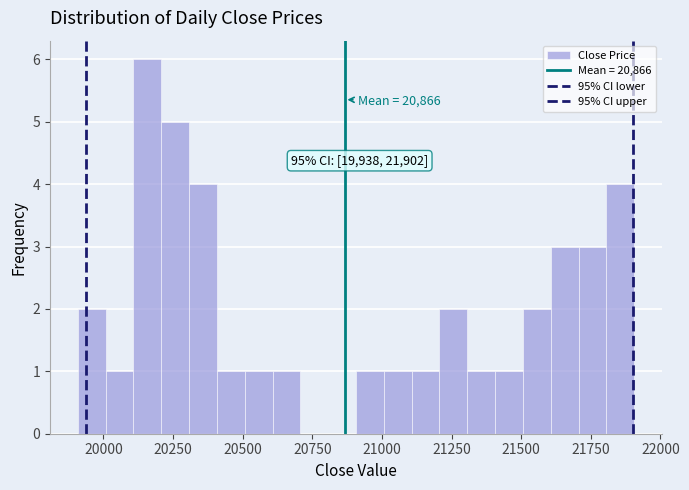

Around what value on the x-axis is the tallest bar? Give the approximate position of its centre, as read against the axis.

20150